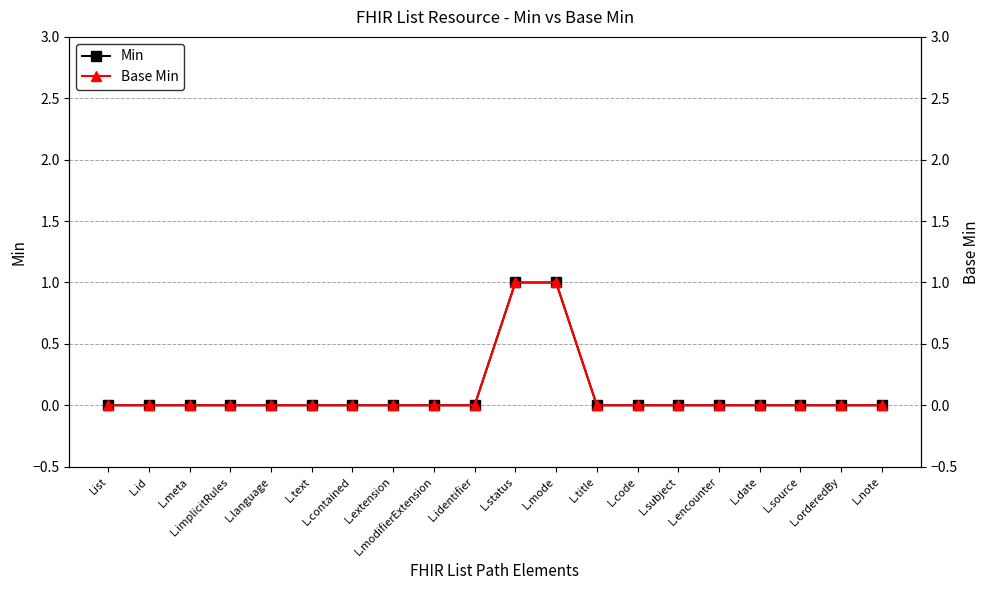

Reading left to right, what are all the values shown in this chart?

Min: List=0	L.id=0	L.meta=0	L.implicitRules=0	L.language=0	L.text=0	L.contained=0	L.extension=0	L.modifierExtension=0	L.identifier=0	L.status=1	L.mode=1	L.title=0	L.code=0	L.subject=0	L.encounter=0	L.date=0	L.source=0	L.orderedBy=0	L.note=0
Base Min: List=0	L.id=0	L.meta=0	L.implicitRules=0	L.language=0	L.text=0	L.contained=0	L.extension=0	L.modifierExtension=0	L.identifier=0	L.status=1	L.mode=1	L.title=0	L.code=0	L.subject=0	L.encounter=0	L.date=0	L.source=0	L.orderedBy=0	L.note=0